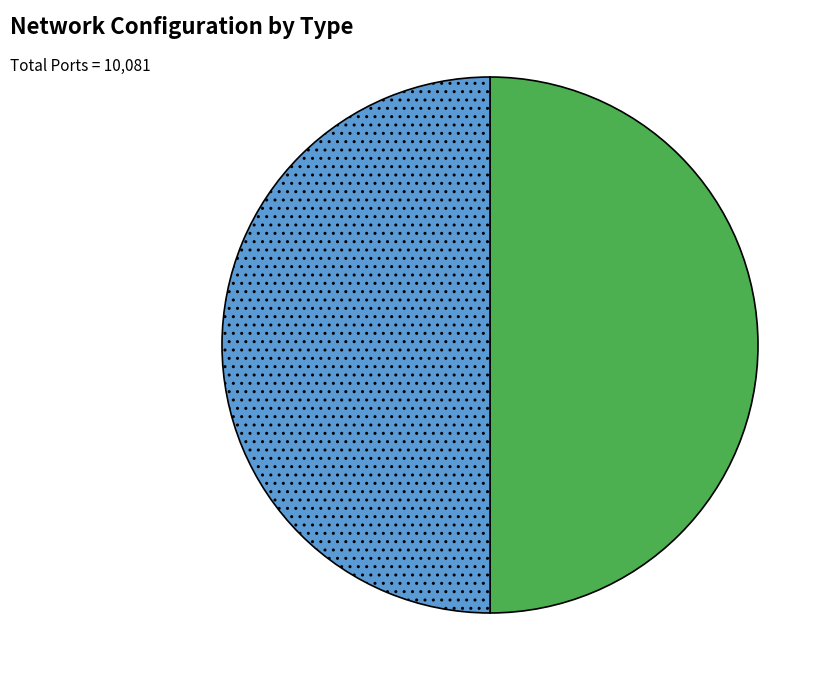

True or false: network accounts for 50% of the total.

True